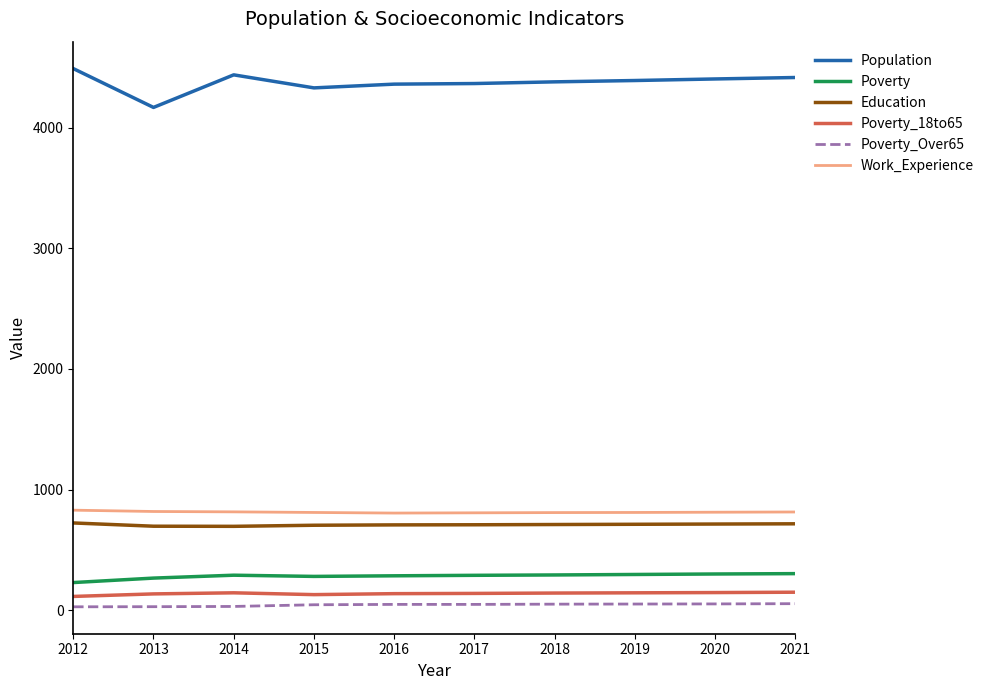

The value of Population at 2019 is 4390. True or false?

True